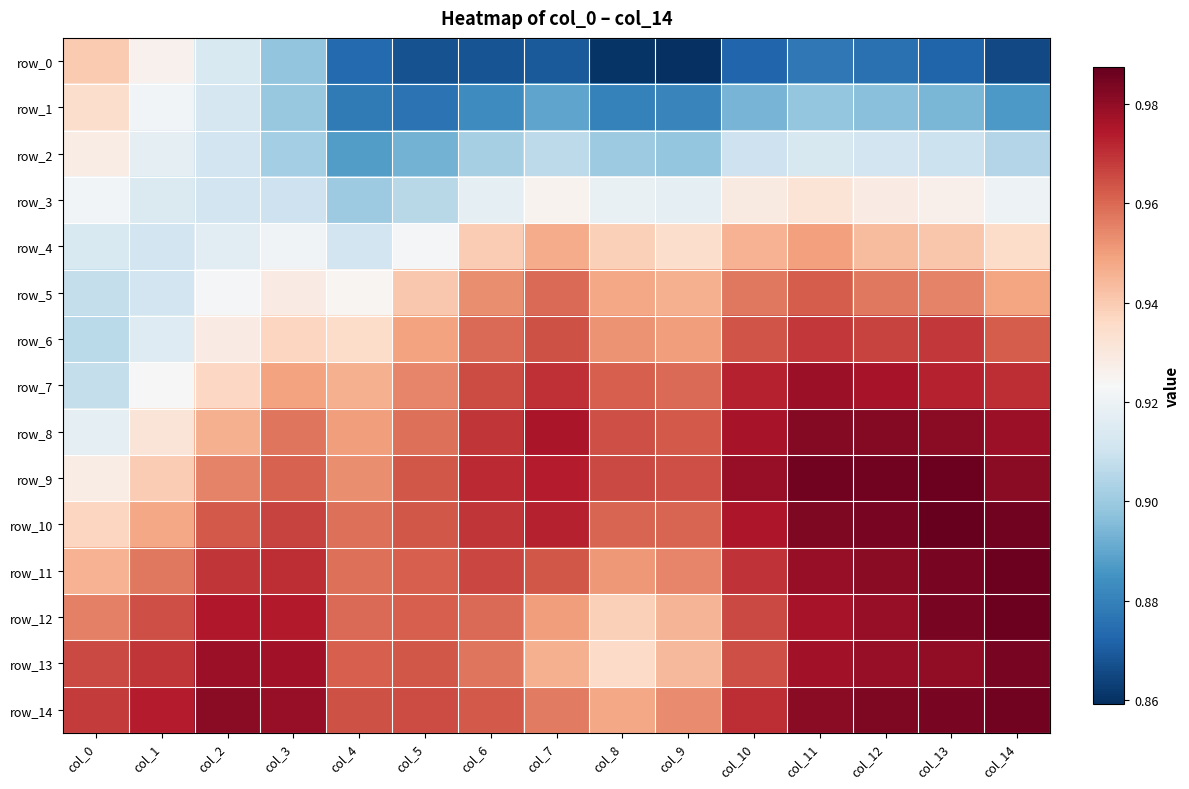

At col_3, list the series in order from smallest to largest.

row_0, row_1, row_2, row_3, row_4, row_5, row_6, row_7, row_8, row_9, row_10, row_11, row_12, row_13, row_14